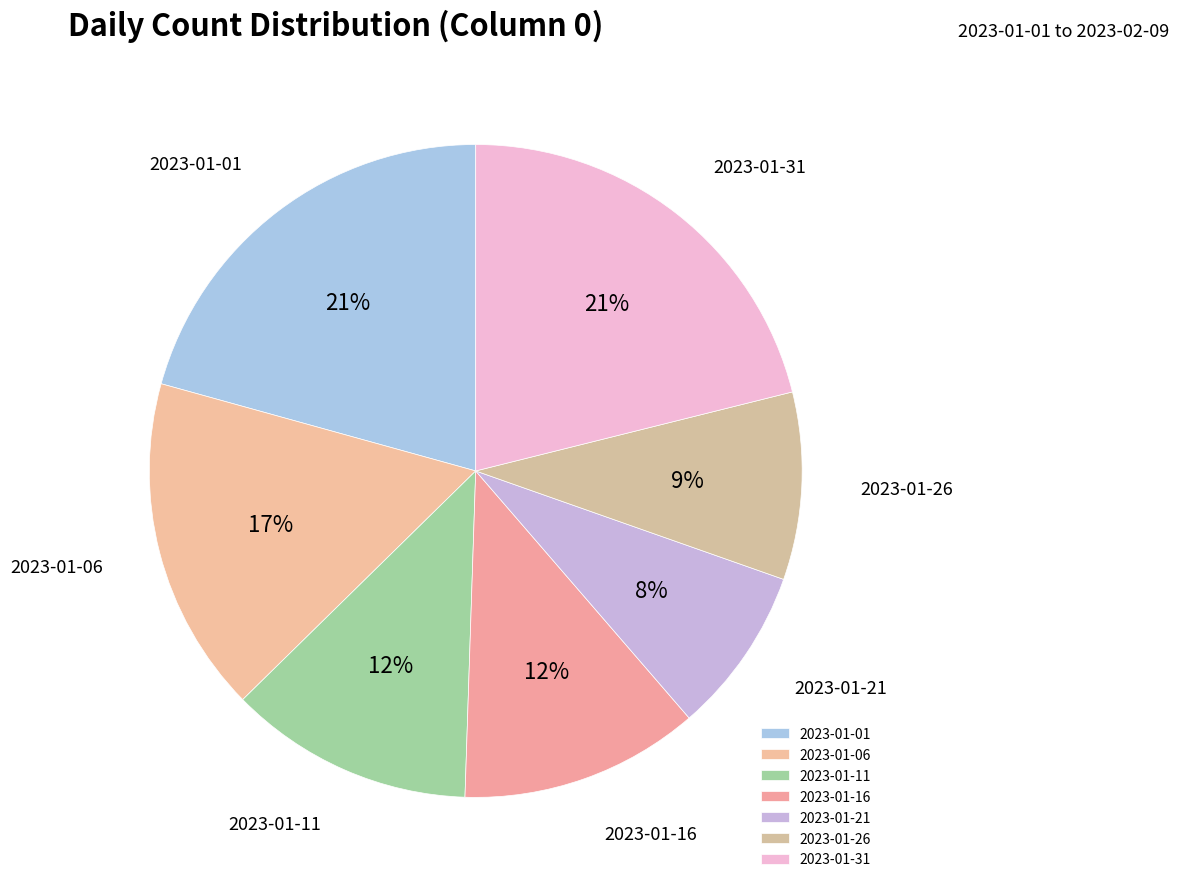

Count the number of slices in the pie.

7